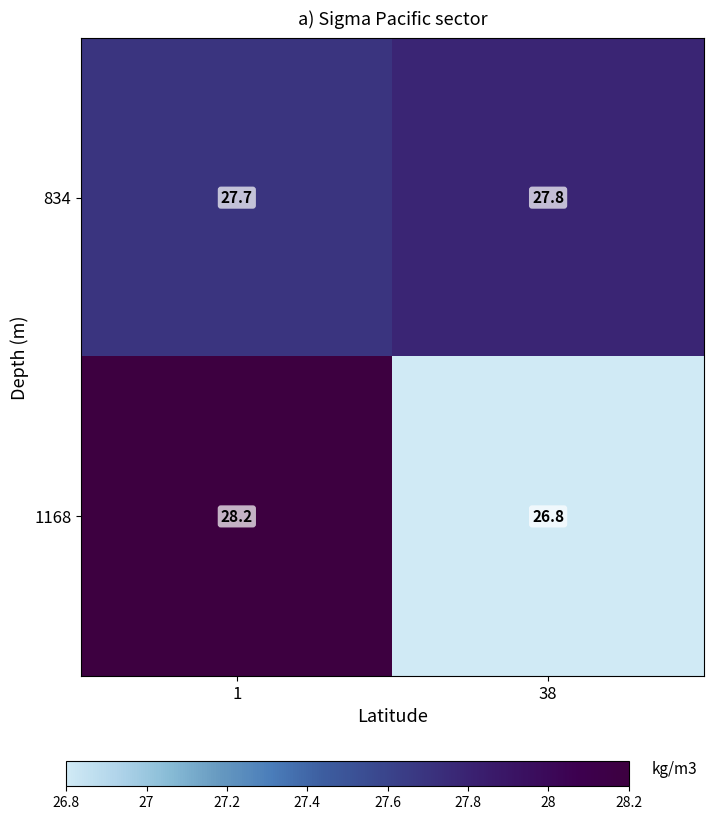

What is the minimum value for 1168?

26.8